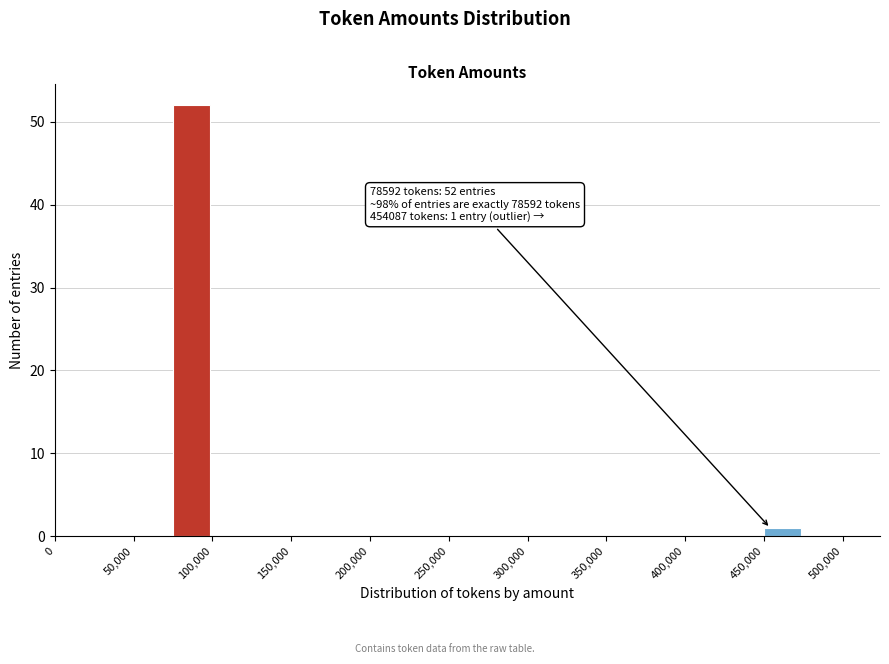

Over which range of the x-axis is the bar tallest?

75000 to 100000